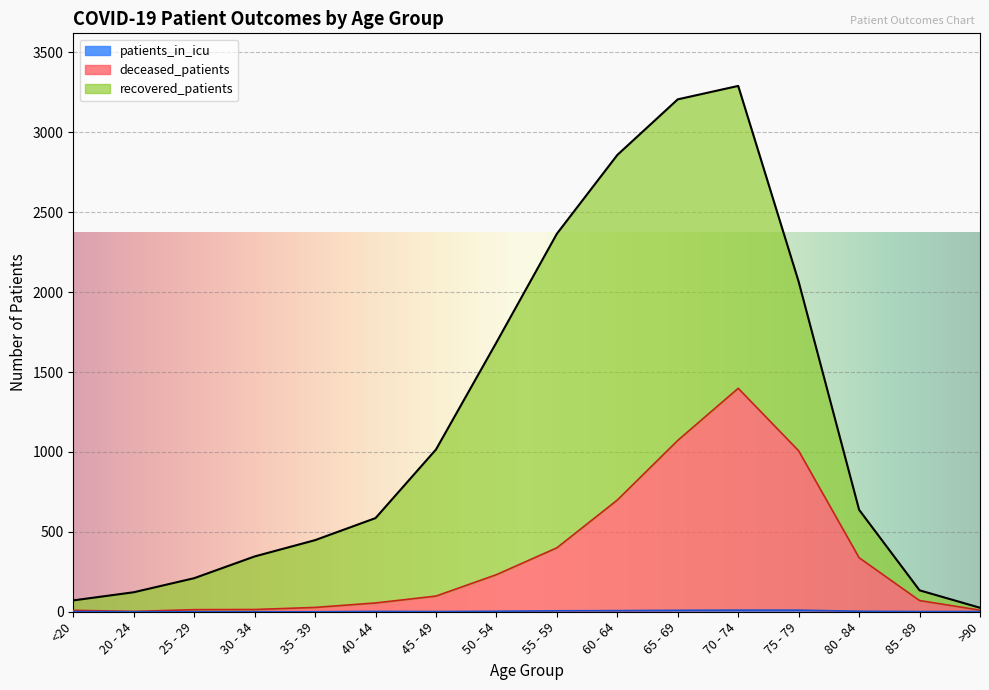

Where is the first local minimum for deceased_patients?

20 - 24